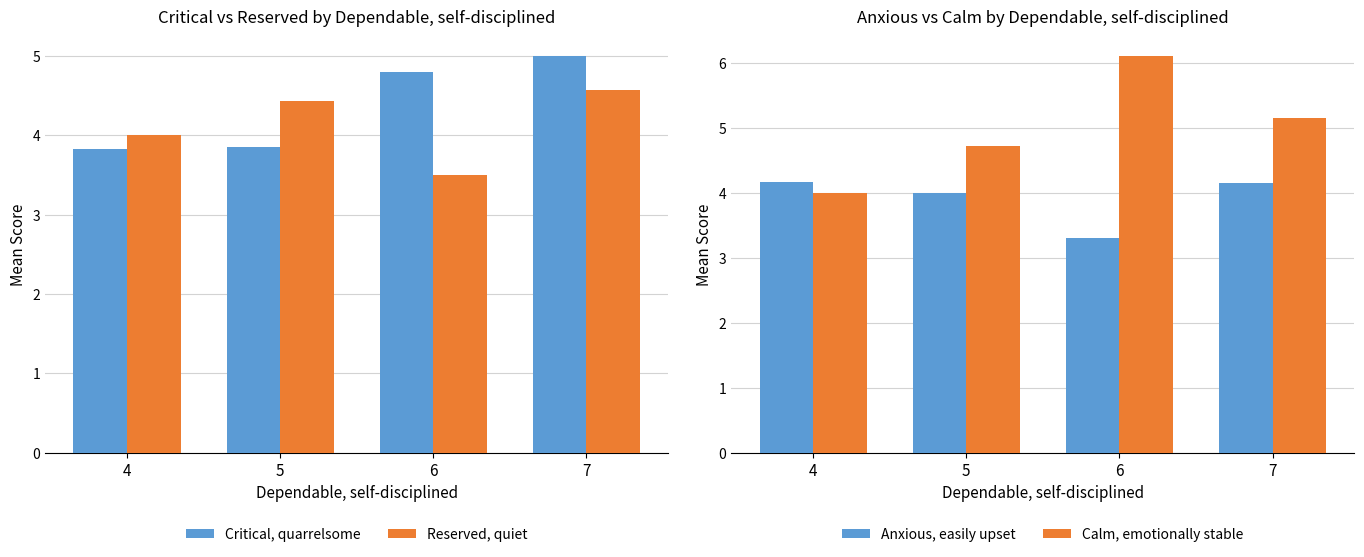

What is the value of the Anxious, easily upset bar at the 3rd from the left?

3.3